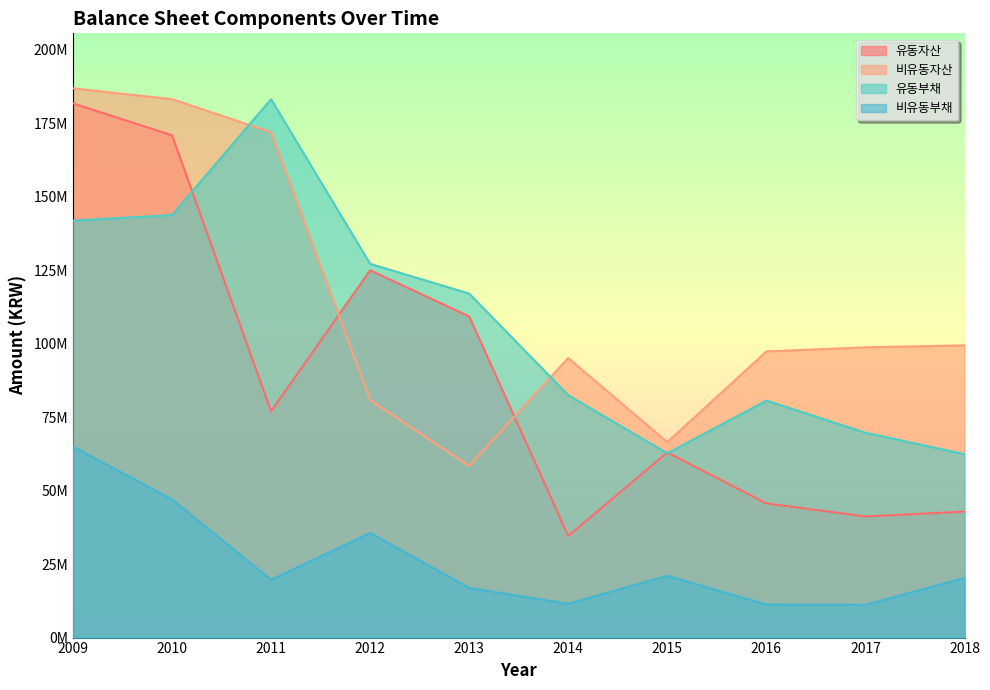

At which label does 비유동자산 reach its minimum?

2013